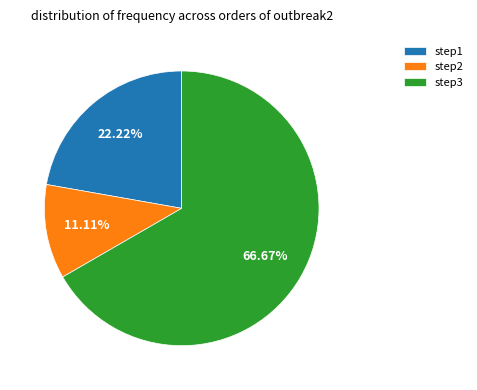

Is it true that step2 is 11% of the pie?

True